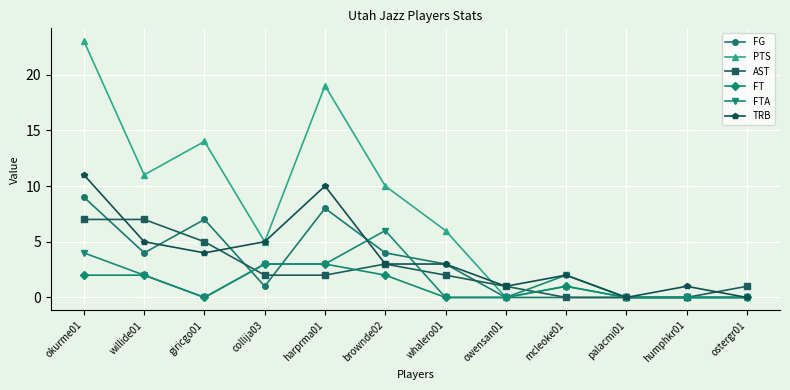

What is the value of the FT point at the 4th from the left?

3